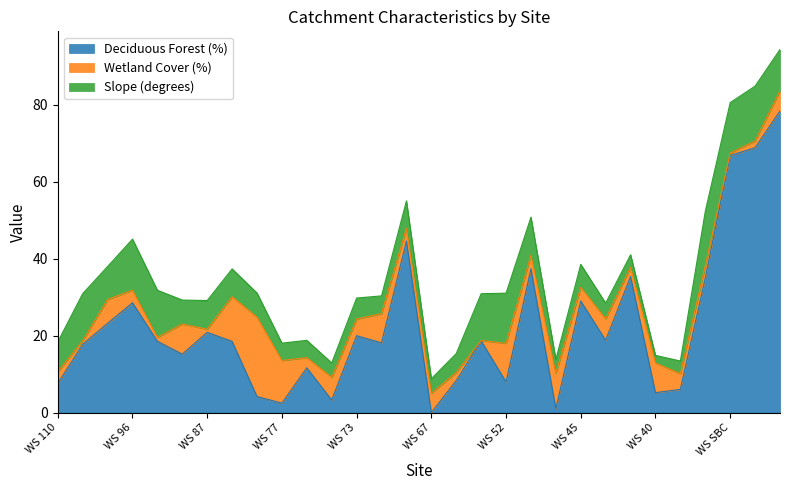

Which category has the highest value in the Slope (degrees) series?

WS 17